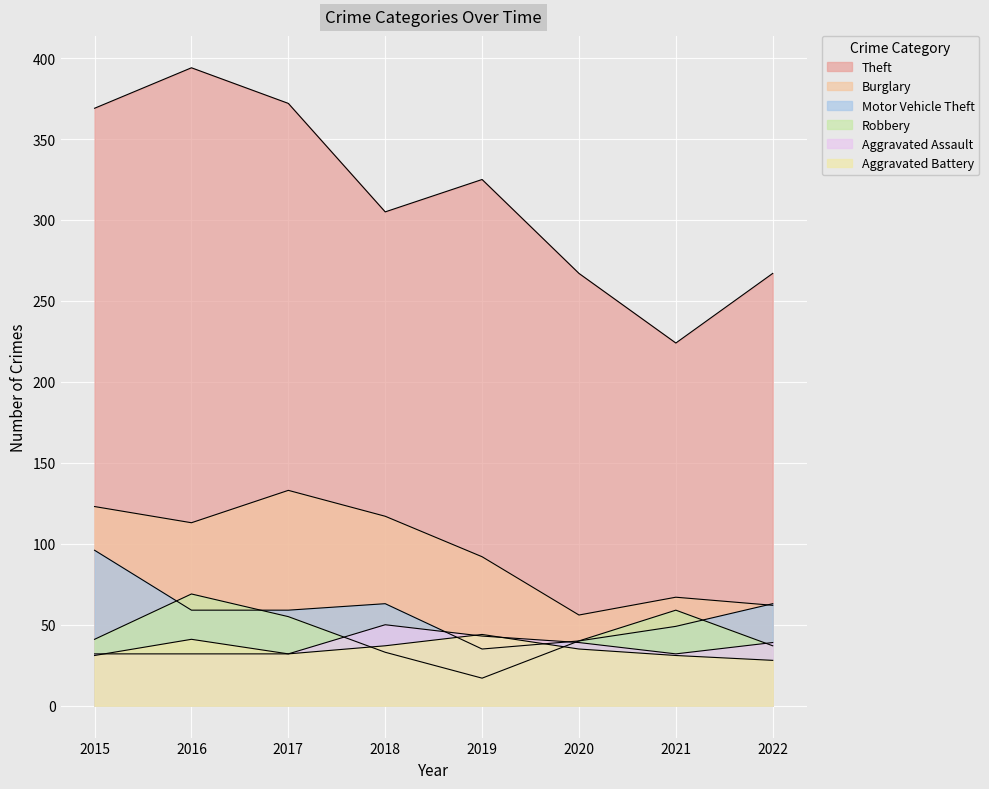

What is the difference between the second highest and second lowest values in the Aggravated Battery series?

10